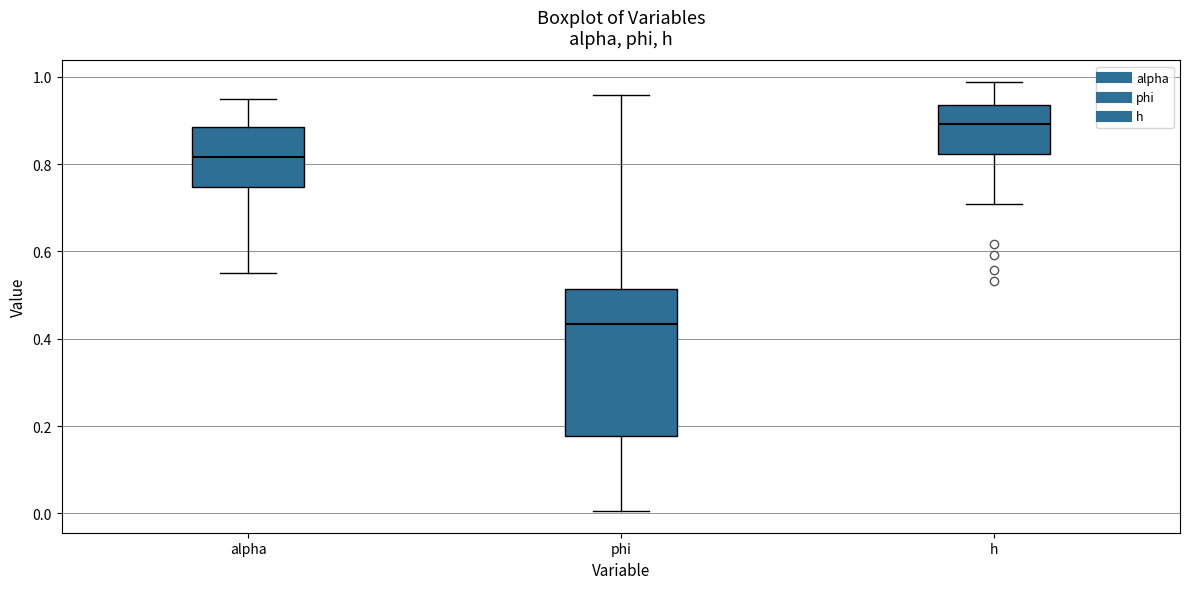

Which box is the tallest, from its lower edge to its upper edge?

phi